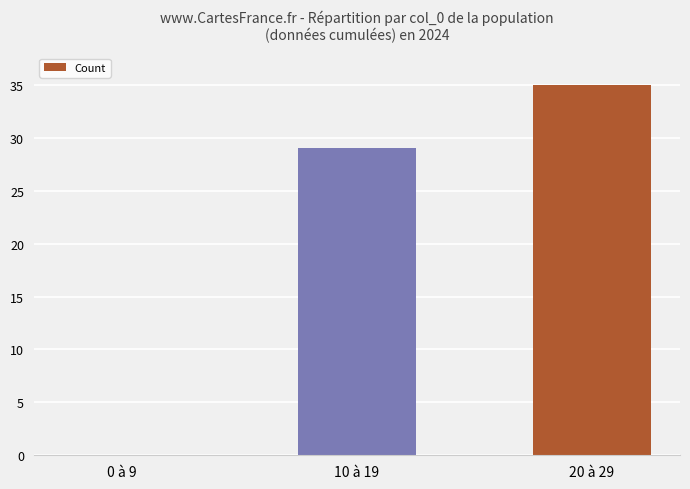

Does the chart contain stacked bars?

No